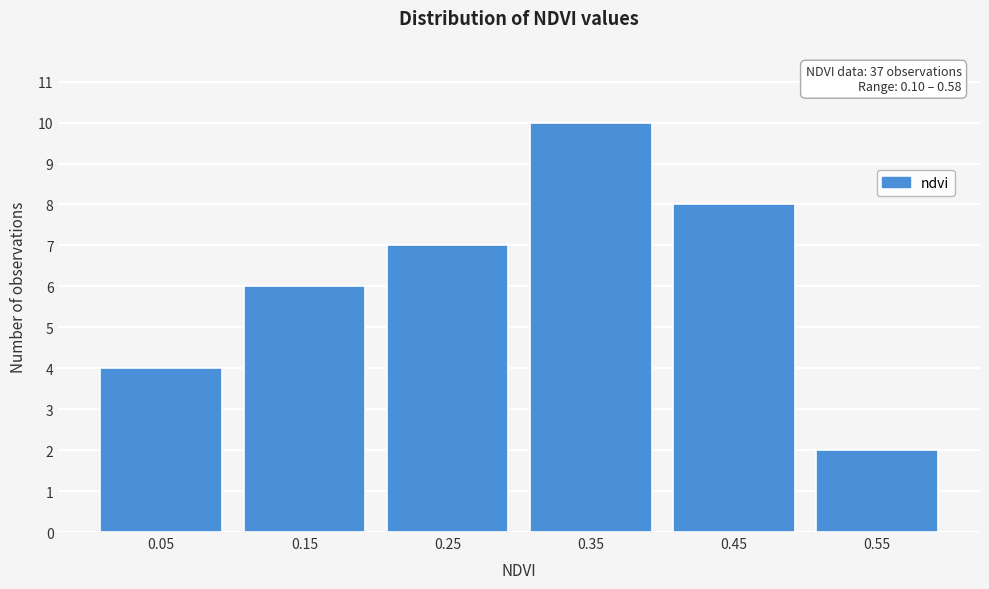

Reading right to left, list all the values displayed in this chart.

0.55=2	0.45=8	0.35=10	0.25=7	0.15=6	0.05=4